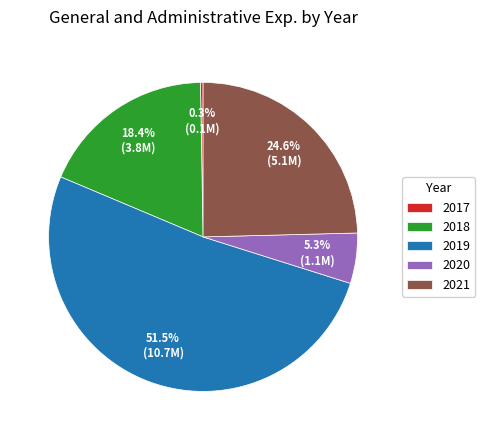

Between 2021 and 2019, which is larger?

2019